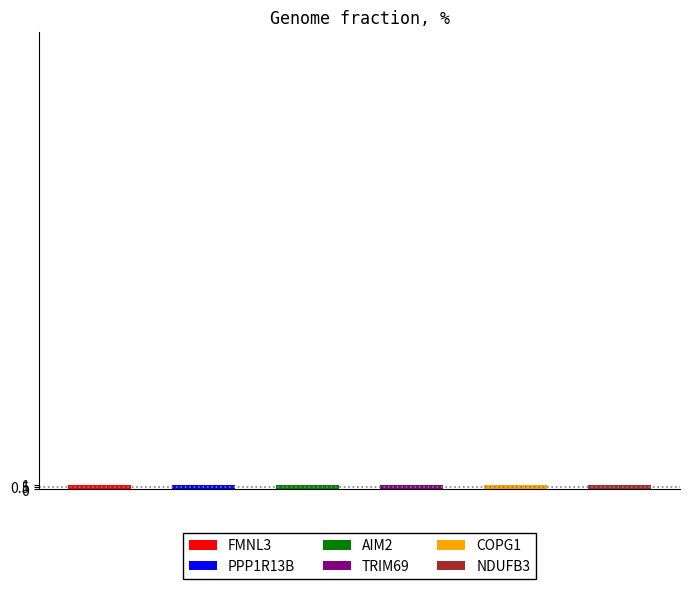

How many series are shown in this chart?

6